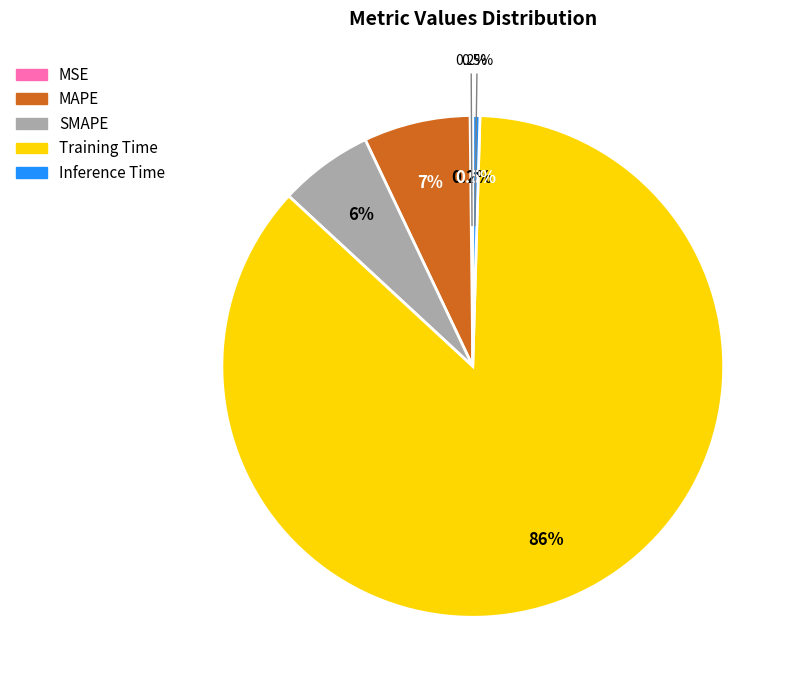

What is the change in value from Training Time to Inference Time?

-3.4